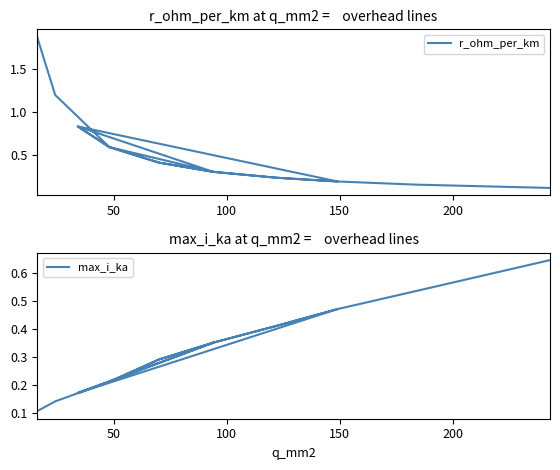

At how many categories does at least one series exceed 1?

2